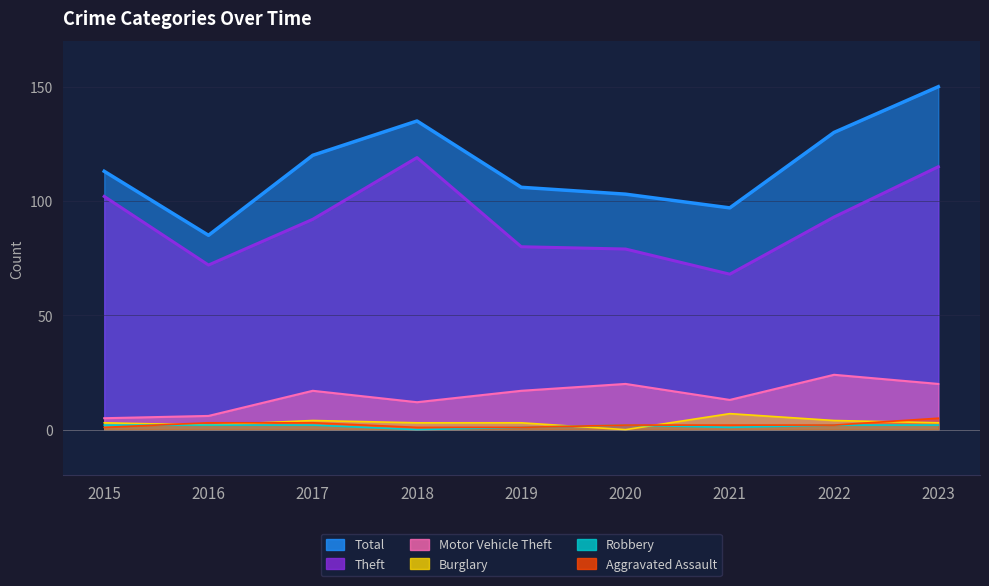

Is the value of Burglary at 2023 greater than the value of Motor Vehicle Theft at 2021?

No